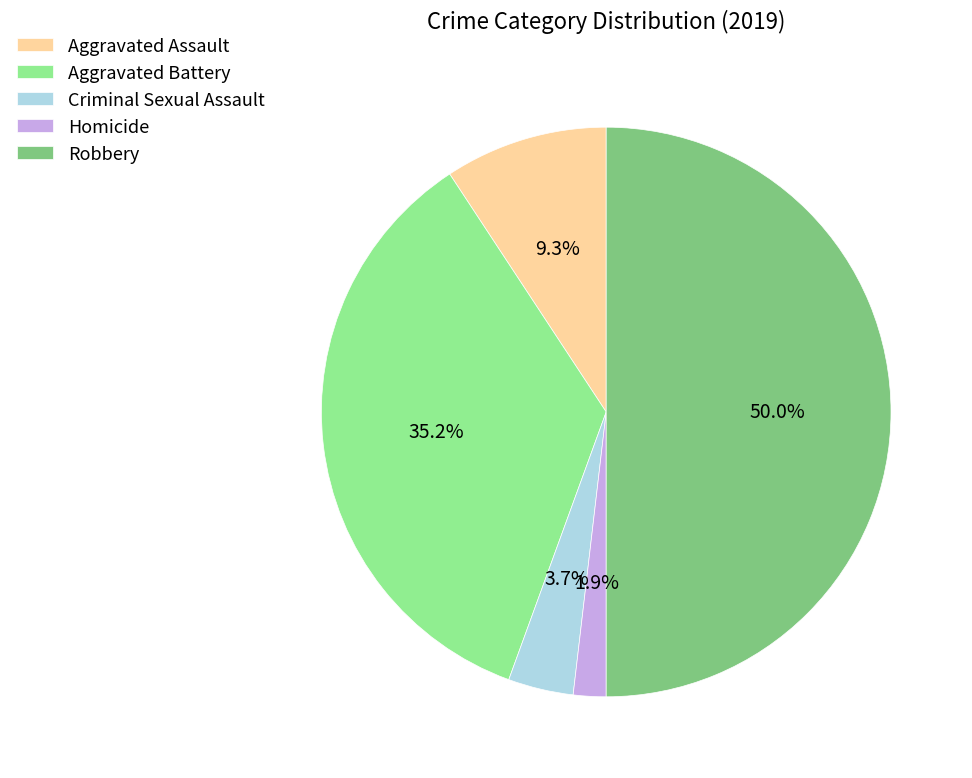

To the nearest percent, what percentage of the pie is Aggravated Assault?

9%